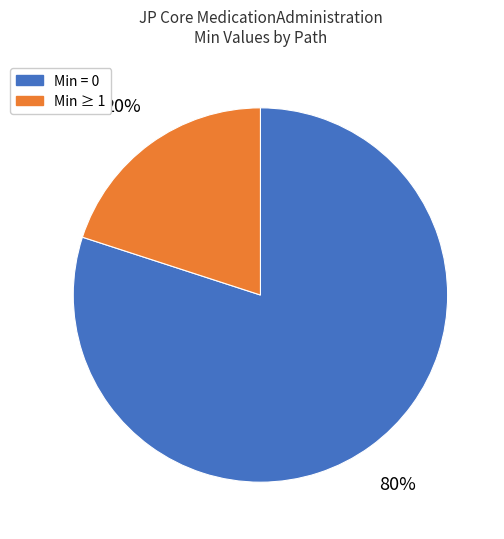

Which slice is the largest?

Min = 0